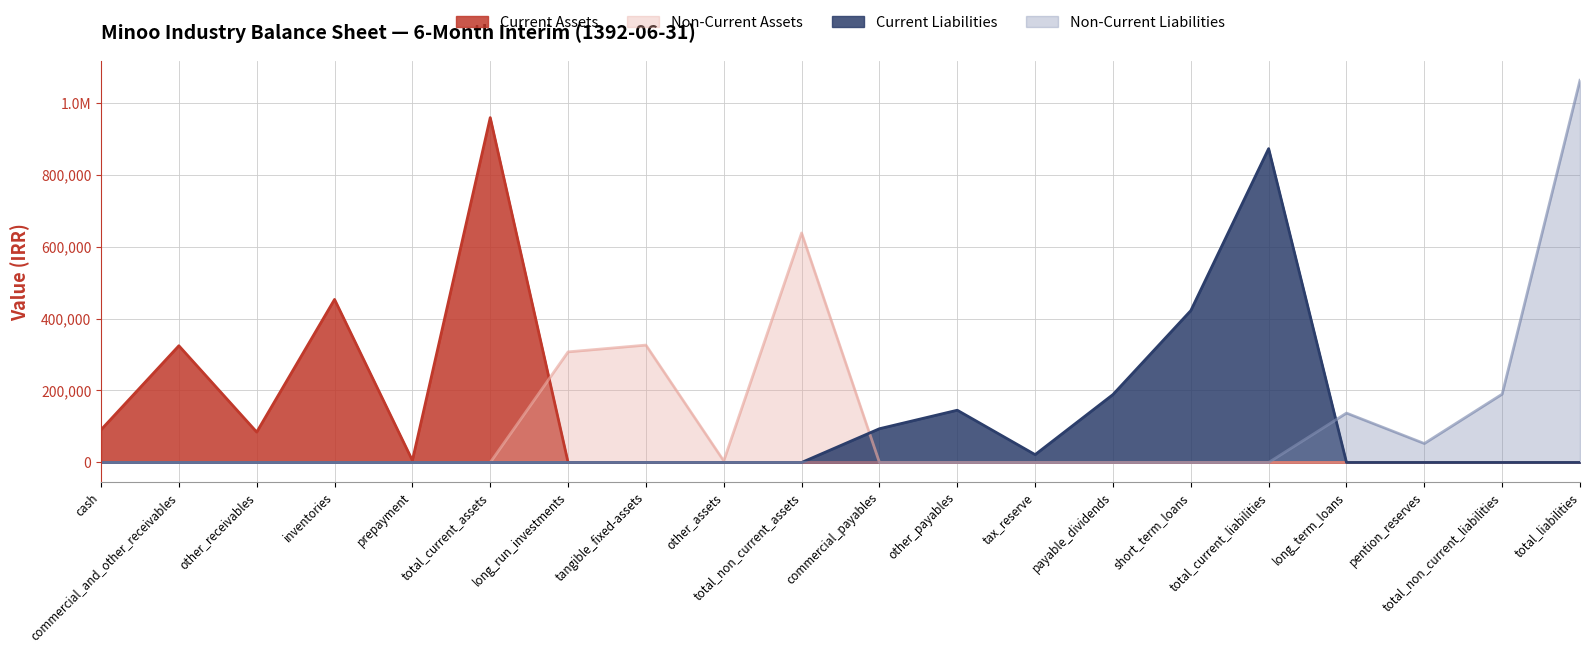

Reading right to left, transcribe all the data shown in this chart.

Current Assets: total_liabilities=0	total_non_current_liabilities=0	pention_reserves=0	long_term_loans=0	total_current_liabilities=0	short_term_loans=0	payable_dividends=0	tax_reserve=0	other_payables=0	commercial_payables=0	total_non_current_assets=0	other_assets=0	tangible_fixed-assets=0	long_run_investments=0	total_current_assets=958317	prepayment=5558	inventories=453082	other_receivables=84499	commercial_and_other_receivables=324349	cash=90829
Non-Current Assets: total_liabilities=0	total_non_current_liabilities=0	pention_reserves=0	long_term_loans=0	total_current_liabilities=0	short_term_loans=0	payable_dividends=0	tax_reserve=0	other_payables=0	commercial_payables=0	total_non_current_assets=637839	other_assets=4309	tangible_fixed-assets=326211	long_run_investments=307319	total_current_assets=0	prepayment=0	inventories=0	other_receivables=0	commercial_and_other_receivables=0	cash=0
Current Liabilities: total_liabilities=0	total_non_current_liabilities=0	pention_reserves=0	long_term_loans=0	total_current_liabilities=872209	short_term_loans=421982	payable_dividends=188748	tax_reserve=21782	other_payables=145199	commercial_payables=93768	total_non_current_assets=0	other_assets=0	tangible_fixed-assets=0	long_run_investments=0	total_current_assets=0	prepayment=0	inventories=0	other_receivables=0	commercial_and_other_receivables=0	cash=0
Non-Current Liabilities: total_liabilities=1062107	total_non_current_liabilities=189898	pention_reserves=52676	long_term_loans=137222	total_current_liabilities=0	short_term_loans=0	payable_dividends=0	tax_reserve=0	other_payables=0	commercial_payables=0	total_non_current_assets=0	other_assets=0	tangible_fixed-assets=0	long_run_investments=0	total_current_assets=0	prepayment=0	inventories=0	other_receivables=0	commercial_and_other_receivables=0	cash=0